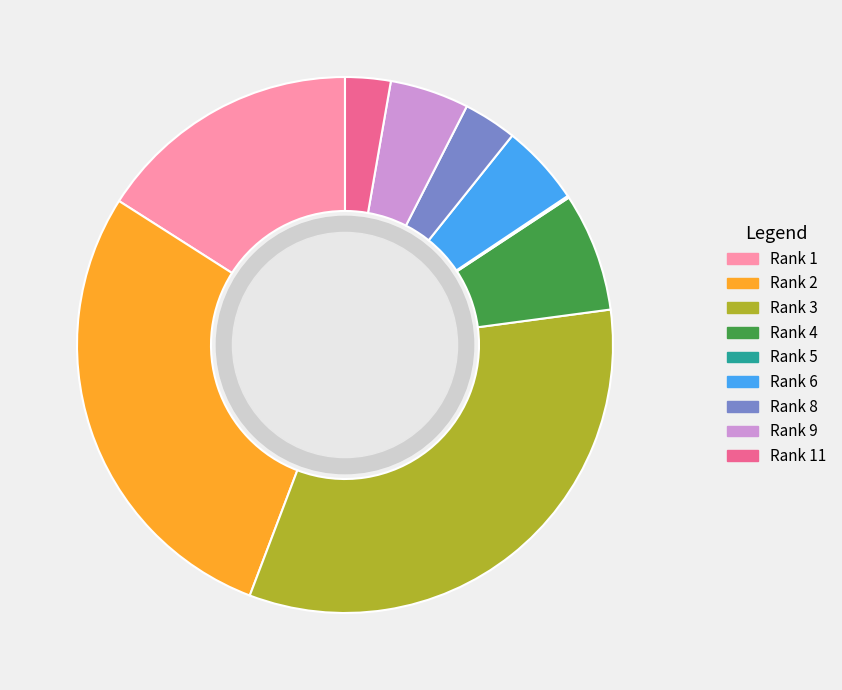

Is there any slice that represents more than half of the pie?

No